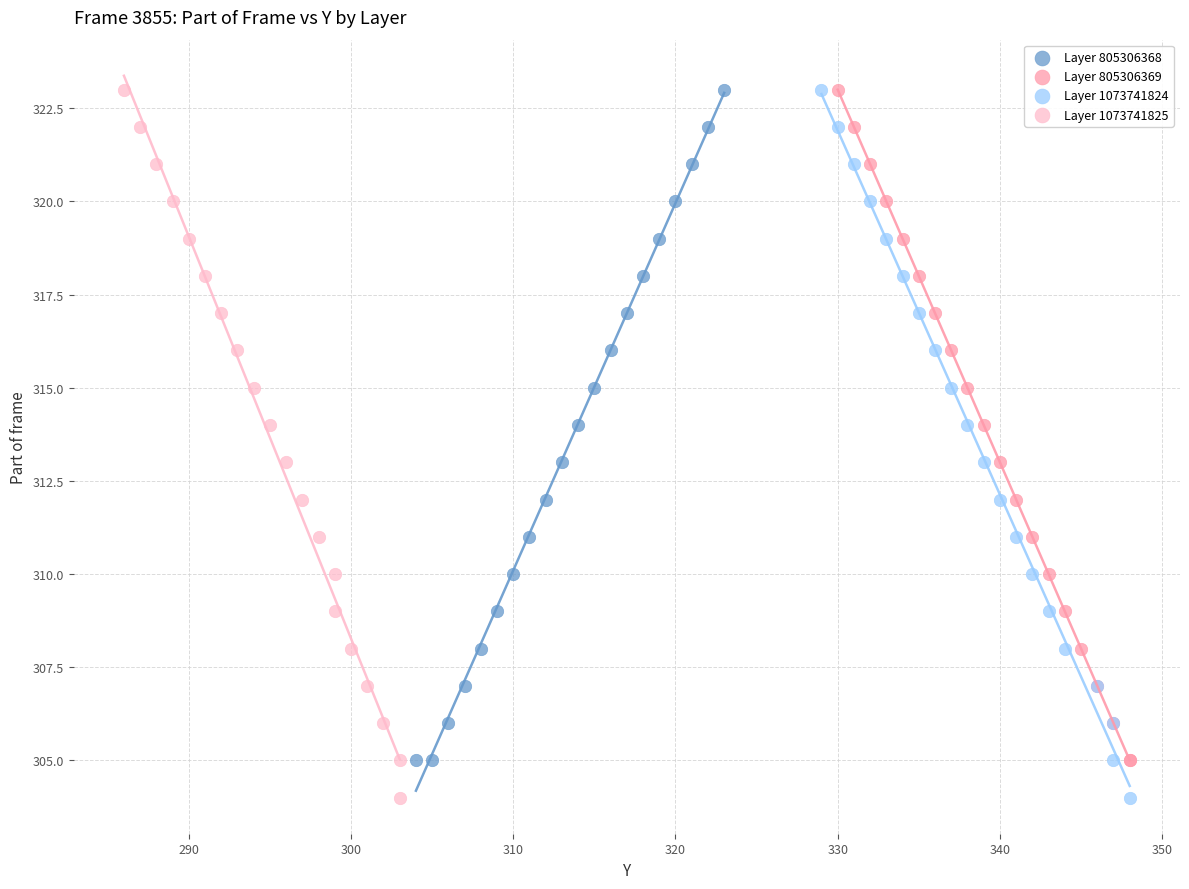

What are all the series names shown in the legend?

Layer 805306368, Layer 805306369, Layer 1073741824, Layer 1073741825